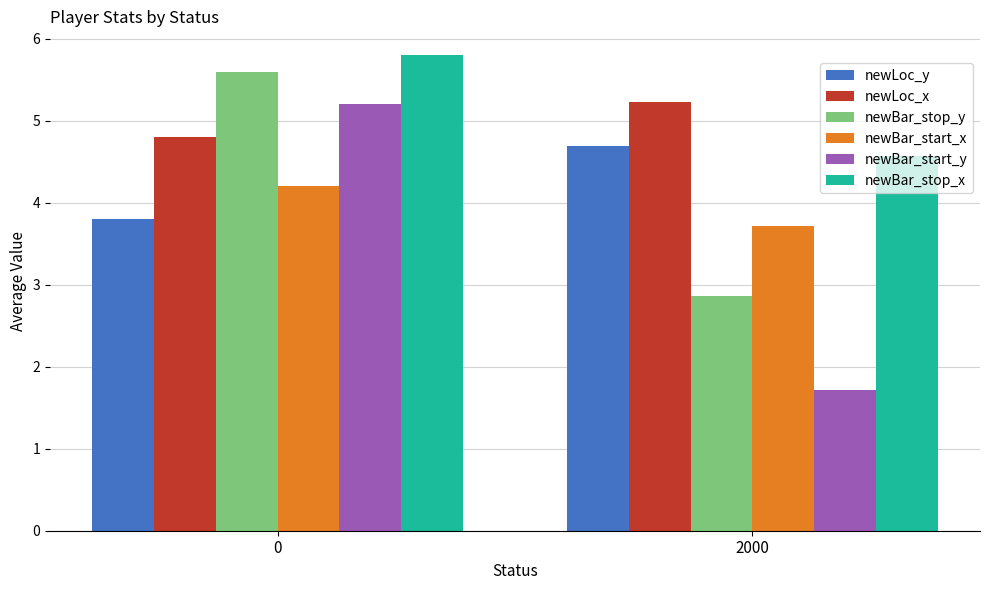

How many bars are there in total?

12